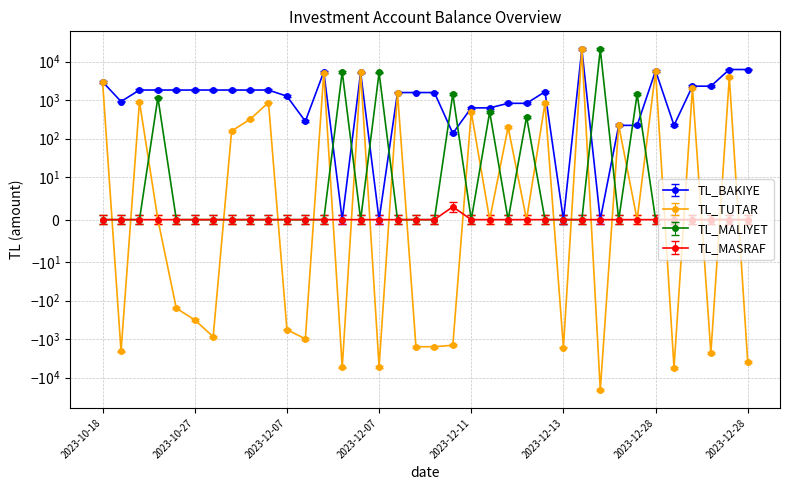

What are all the series names shown in the legend?

TL_BAKIYE, TL_TUTAR, TL_MALIYET, TL_MASRAF